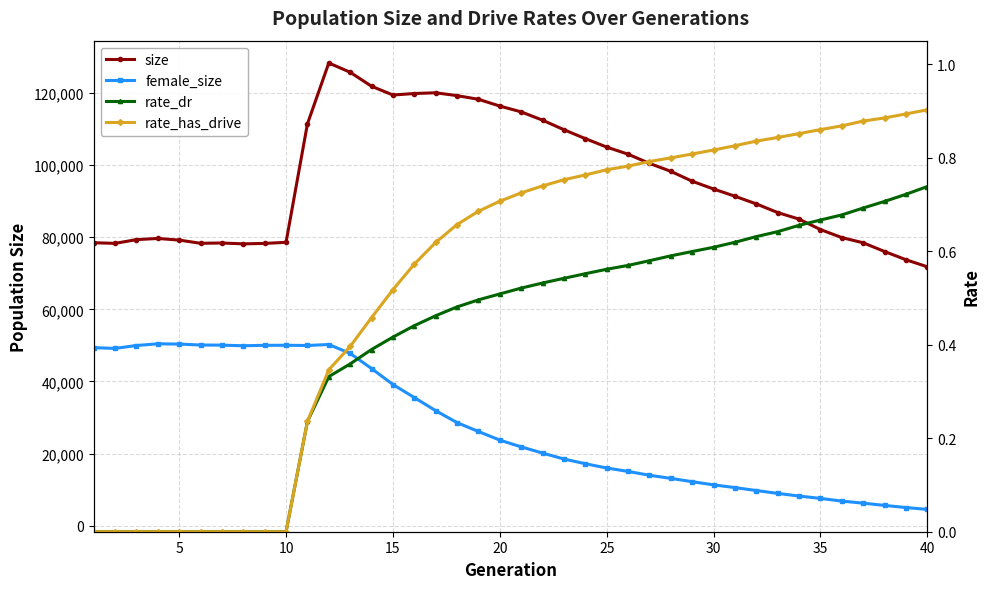

What is the minimum value for size?

71790.0